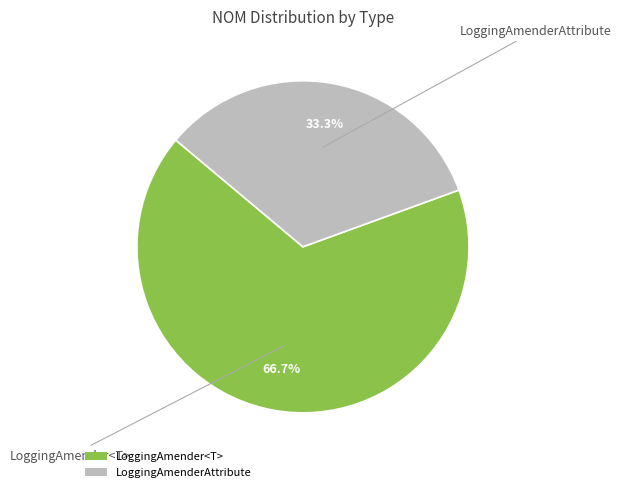

How many segments does this pie chart have?

2